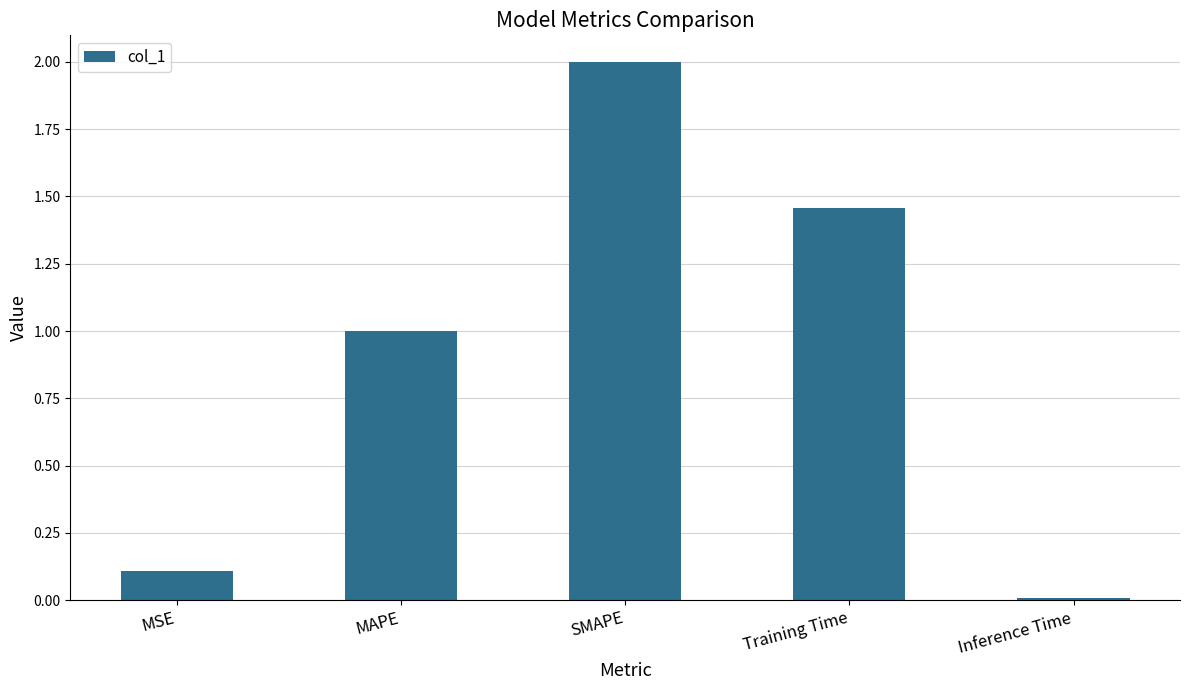

The value at MSE is 0.2. True or false?

False